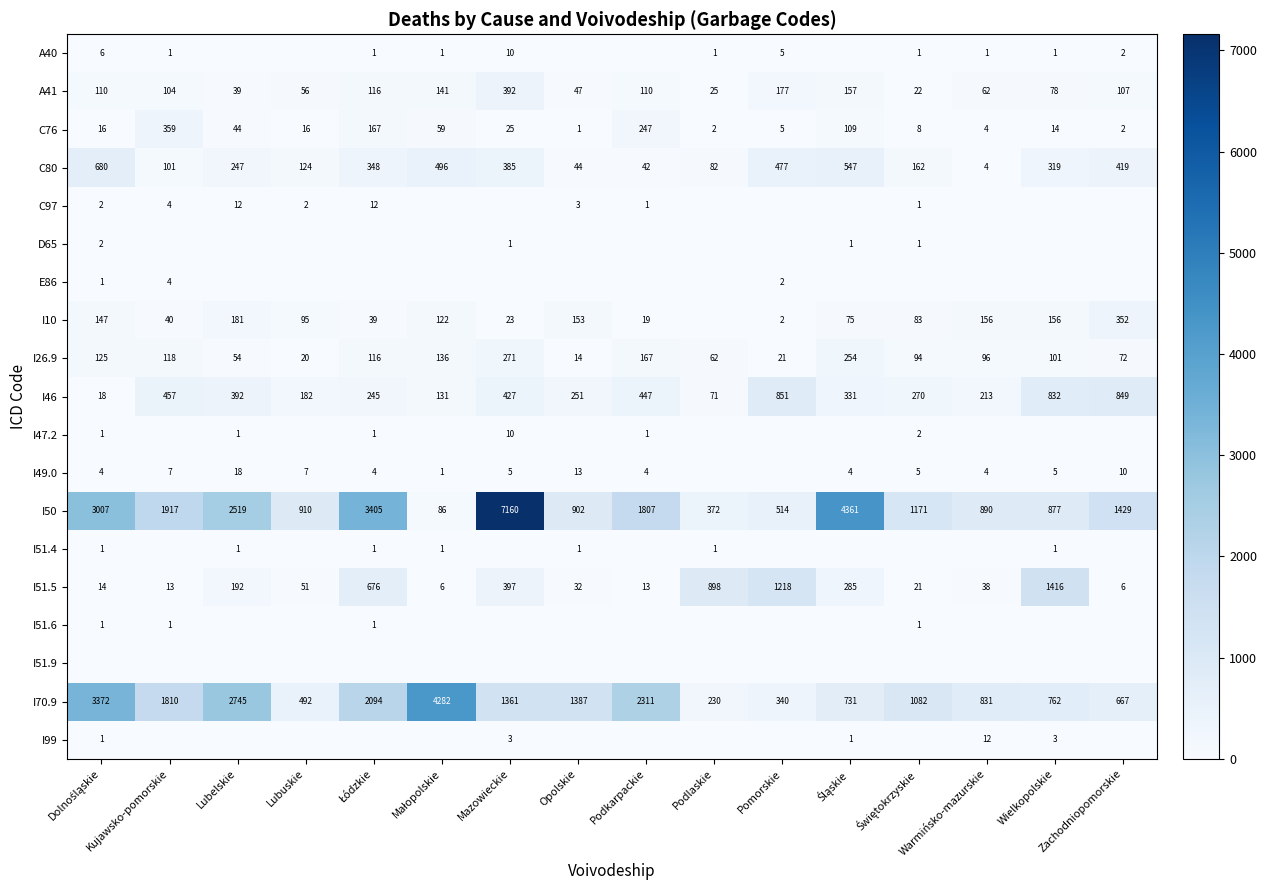

Is the value of A41 at Opolskie greater than the value of I46 at Warmińsko-mazurskie?

No